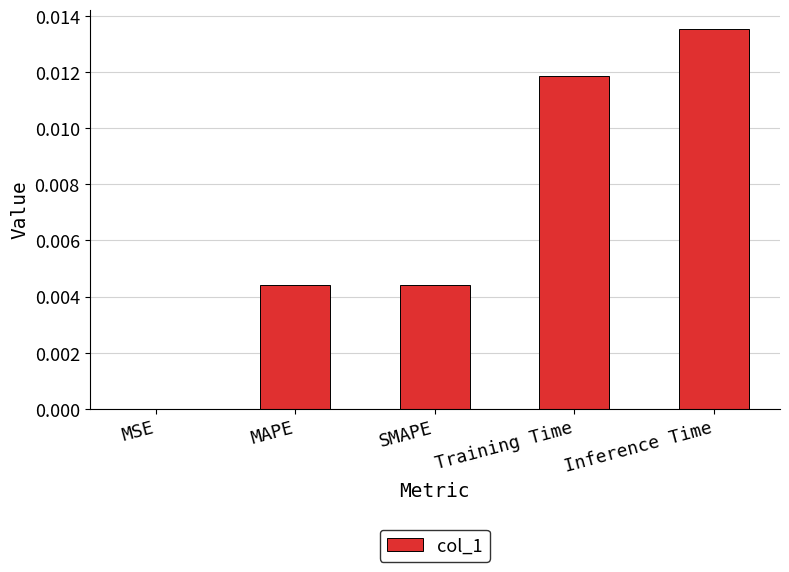

True or false: the data shows 0.0 at SMAPE.

True